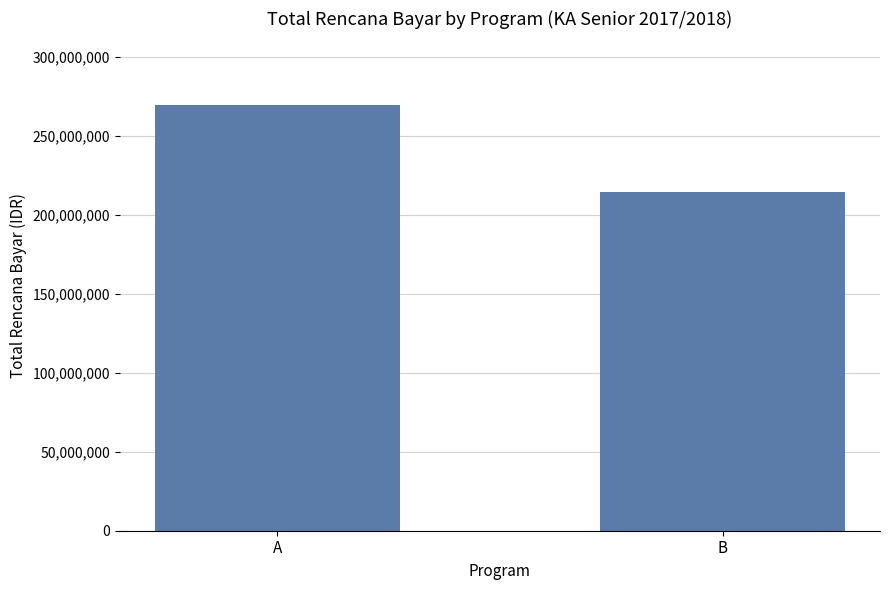

True or false: the data shows 71069850 at B.

False